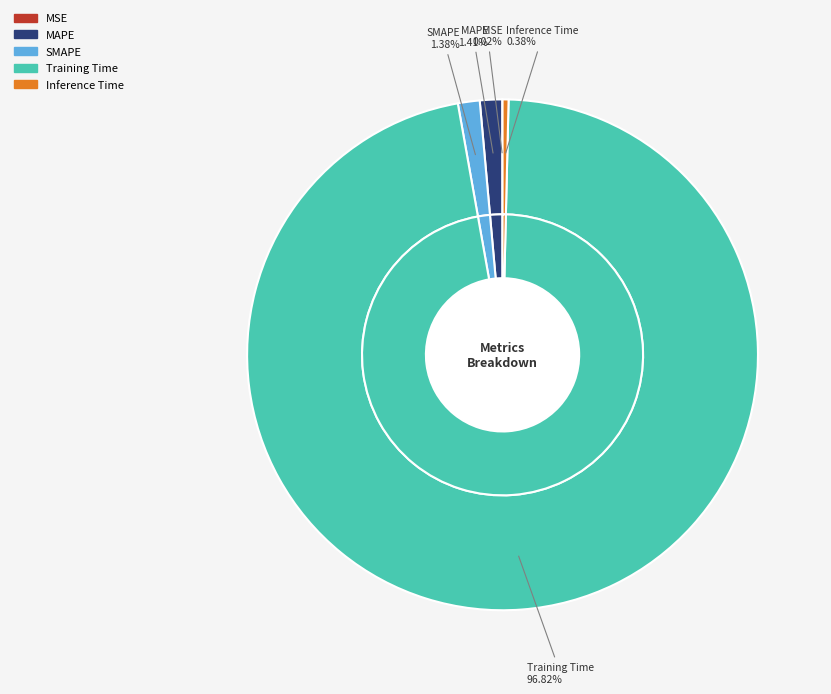

Which category has the smallest portion of the pie?

MSE